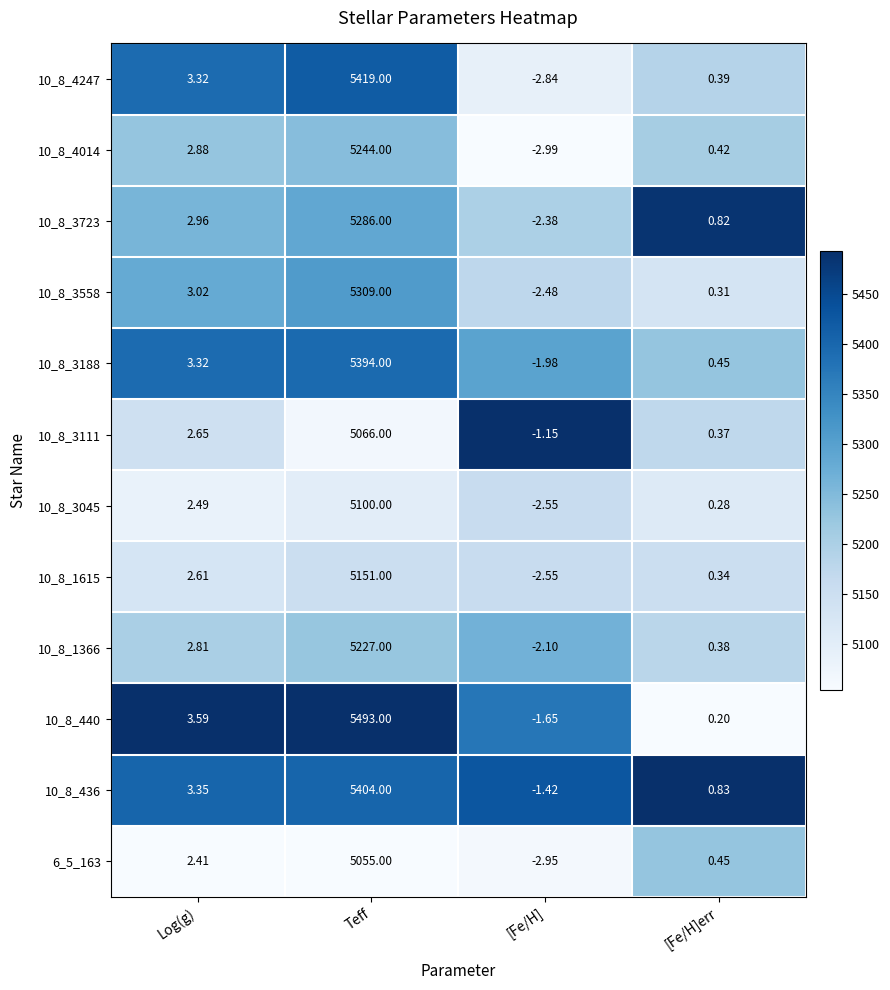

List the labels in order of 10_8_3045 value, smallest first.

[Fe/H], [Fe/H]err, Log(g), Teff